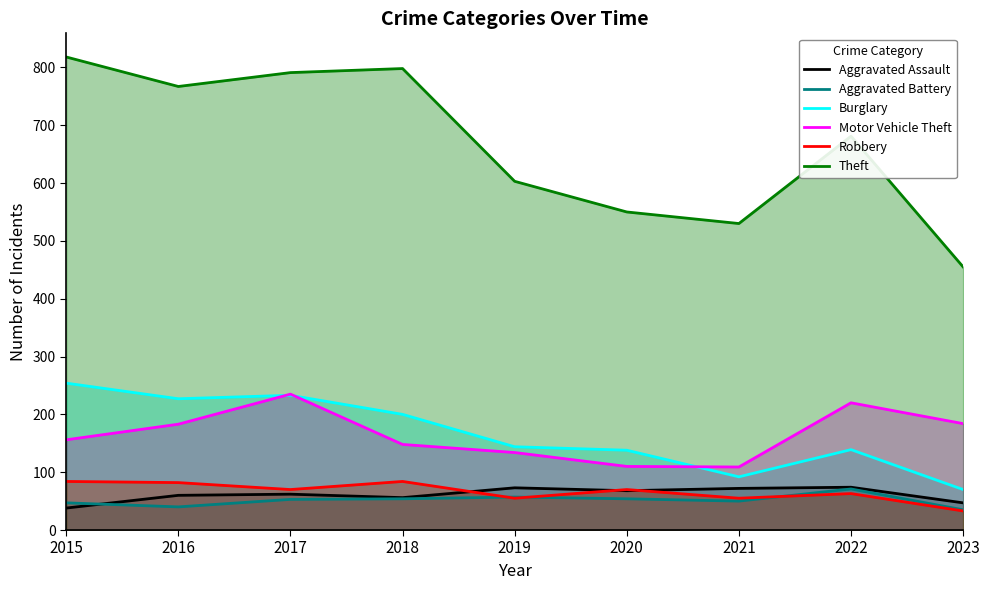

How many lines are shown in the chart?

6